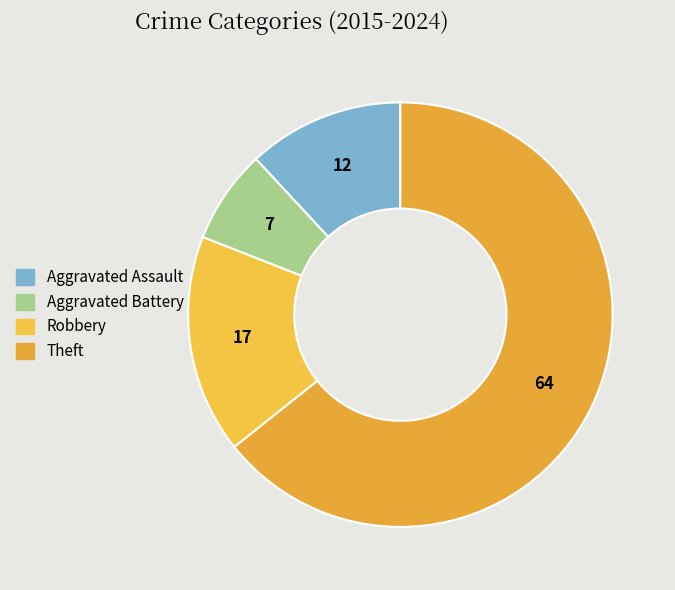

To the nearest percent, what is the combined percentage of Aggravated Battery and Robbery?

24%